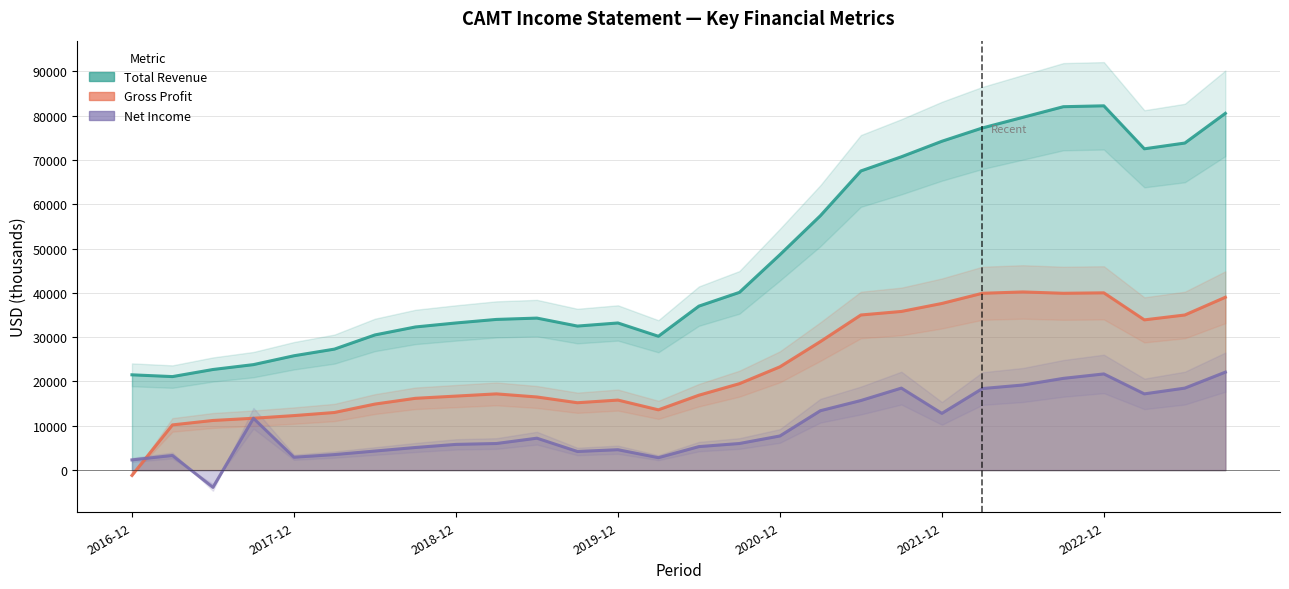

At which category is the sum across all series the highest?

2022-12